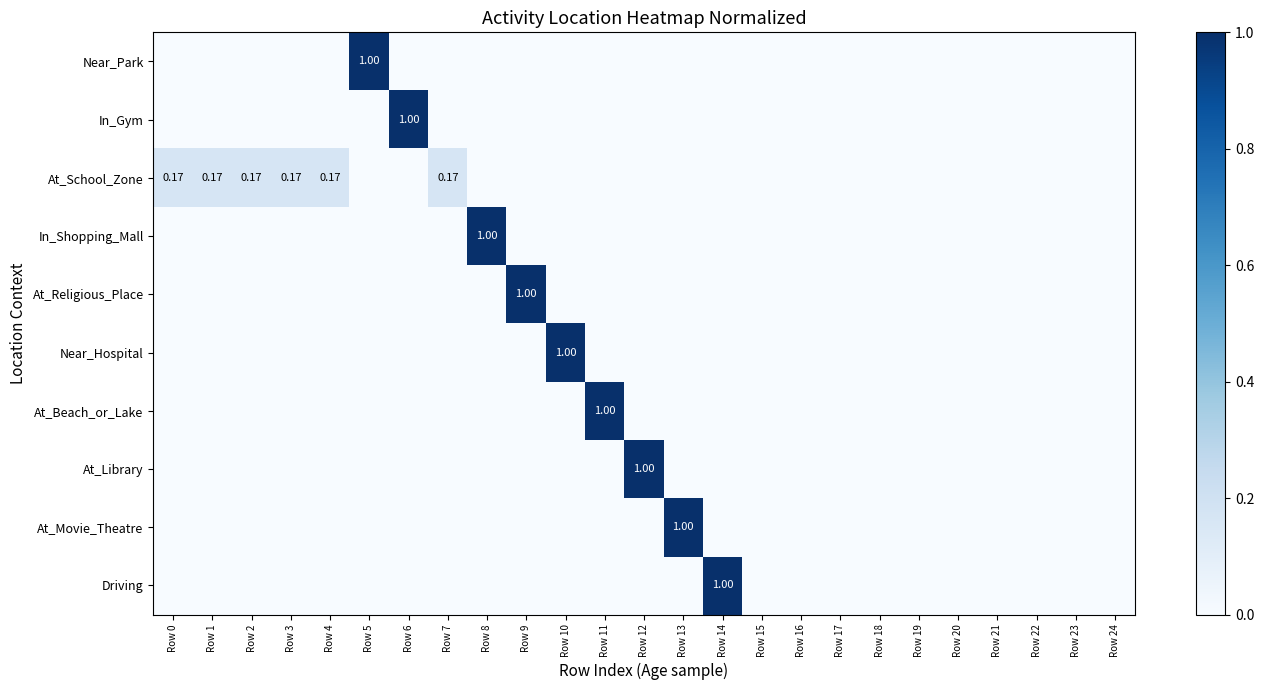

Rank the series by their maximum value, from lowest to highest.

At_School_Zone, Near_Park, In_Gym, In_Shopping_Mall, At_Religious_Place, Near_Hospital, At_Beach_or_Lake, At_Library, At_Movie_Theatre, Driving